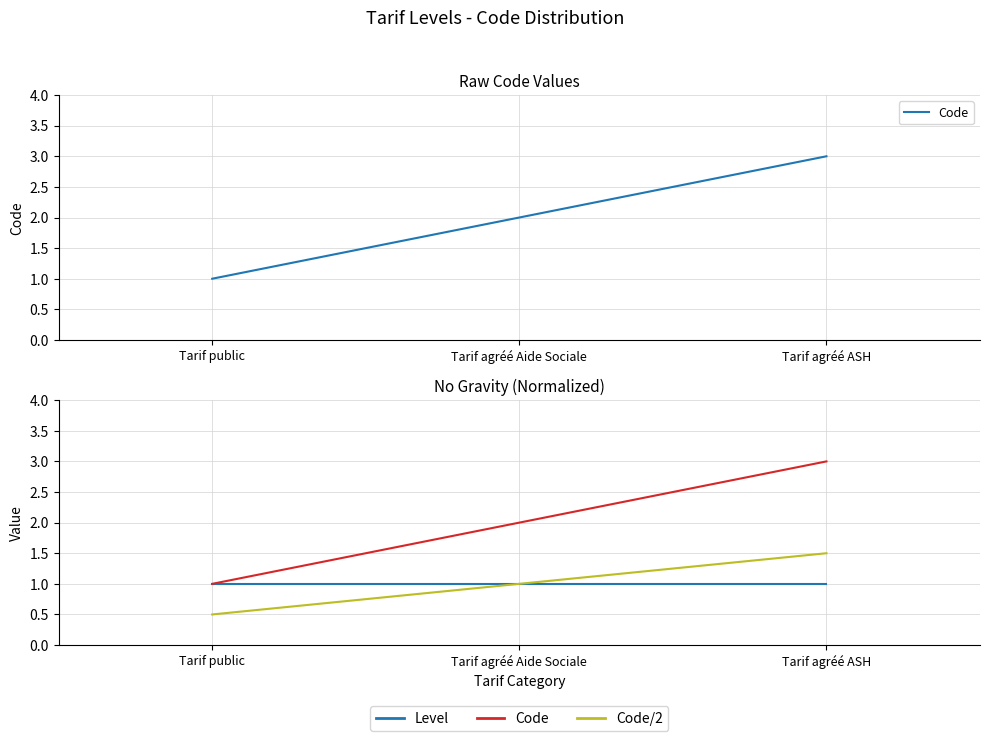

Which series has the largest range (max minus min)?

Code